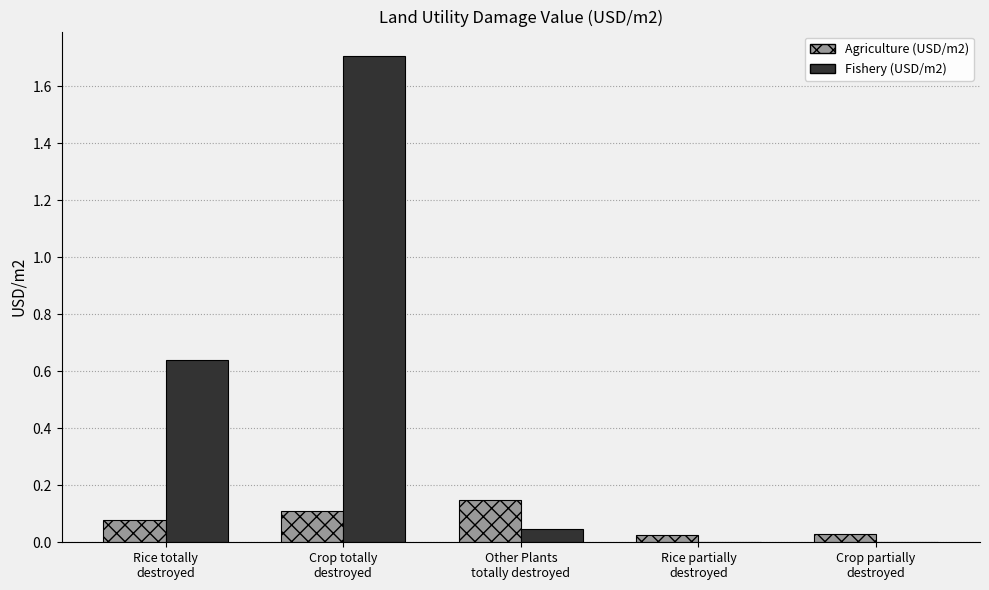

What is the sum of all Agriculture (USD/m2) values?

0.4